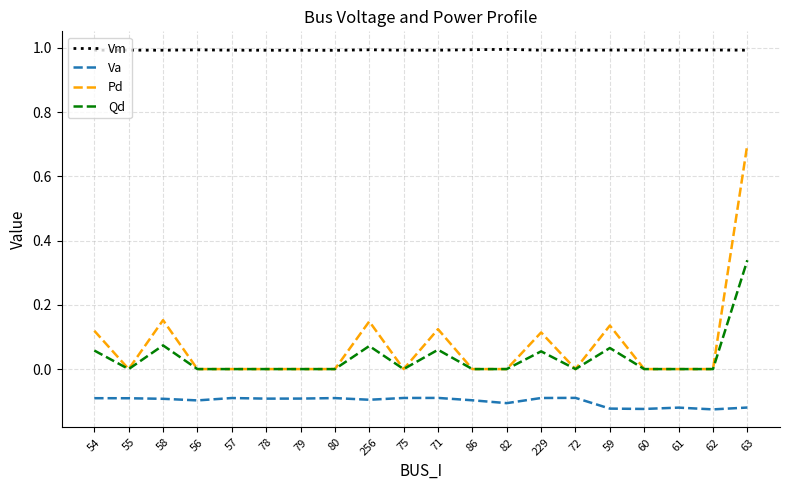

The value of Va at 86 is -0.2. True or false?

False